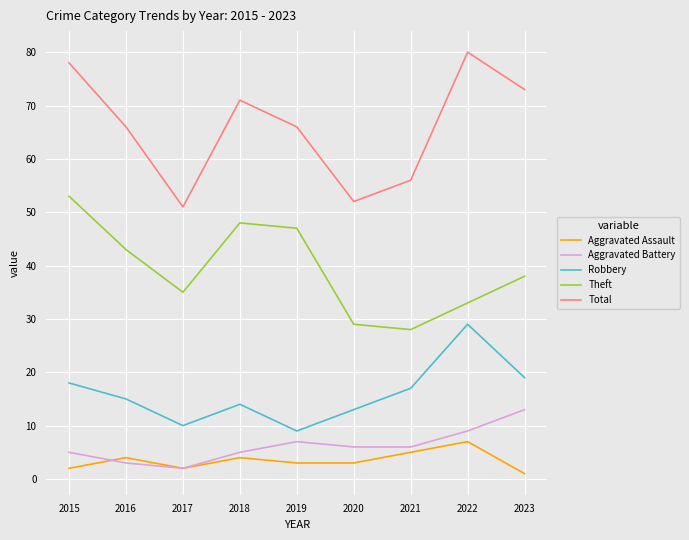

Reading left to right, transcribe all the data shown in this chart.

Aggravated Assault: 2	4	2	4	3	3	5	7	1
Aggravated Battery: 5	3	2	5	7	6	6	9	13
Robbery: 18	15	10	14	9	13	17	29	19
Theft: 53	43	35	48	47	29	28	33	38
Total: 78	66	51	71	66	52	56	80	73